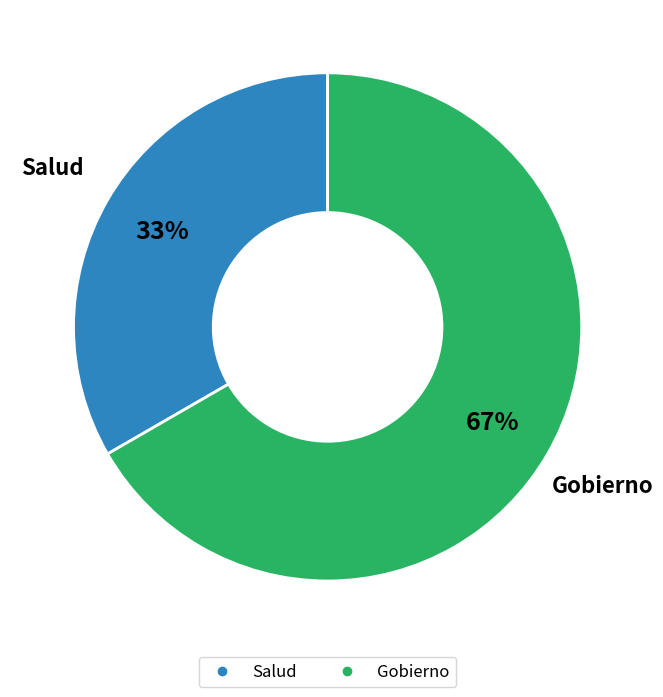

How many segments does this pie chart have?

2